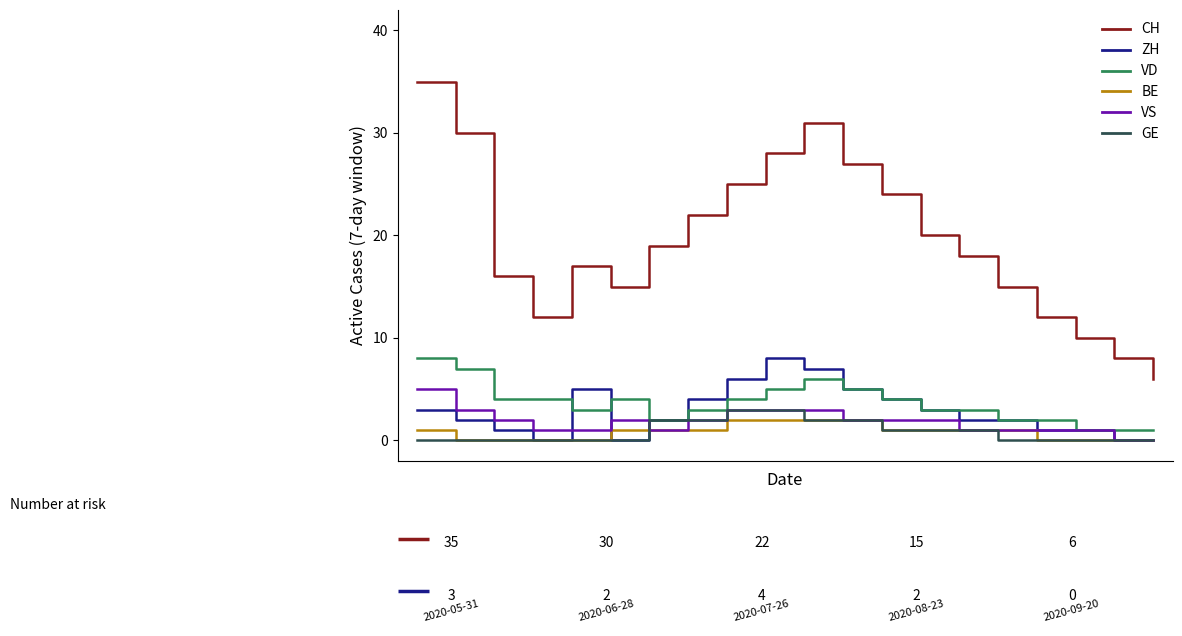

True or false: CH and BE cross at least once.

False